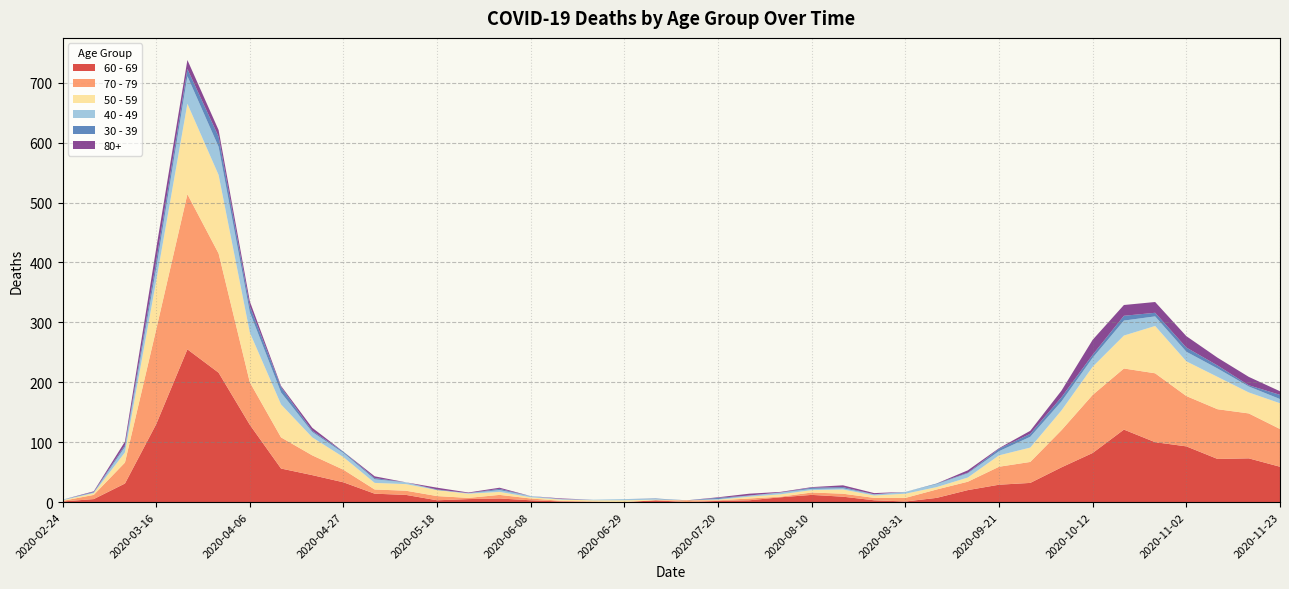

Reading left to right, extract all data points from this chart.

60 - 69: 2020-02-24=1	2020-03-02=5	2020-03-09=31	2020-03-16=130	2020-03-23=255	2020-03-30=216	2020-04-06=129	2020-04-13=56	2020-04-20=45	2020-04-27=33	2020-05-04=14	2020-05-11=12	2020-05-18=3	2020-05-25=5	2020-06-01=6	2020-06-08=3	2020-06-15=1	2020-06-22=0	2020-06-29=0	2020-07-06=3	2020-07-13=0	2020-07-20=2	2020-07-27=3	2020-08-03=8	2020-08-10=12	2020-08-17=9	2020-08-24=3	2020-08-31=1	2020-09-07=7	2020-09-14=20	2020-09-21=29	2020-09-28=32	2020-10-05=58	2020-10-12=82	2020-10-19=121	2020-10-26=100	2020-11-02=93	2020-11-09=72	2020-11-16=73	2020-11-23=59
70 - 79: 2020-02-24=1	2020-03-02=7	2020-03-09=35	2020-03-16=158	2020-03-23=259	2020-03-30=199	2020-04-06=71	2020-04-13=52	2020-04-20=33	2020-04-27=21	2020-05-04=7	2020-05-11=7	2020-05-18=7	2020-05-25=2	2020-06-01=6	2020-06-08=3	2020-06-15=1	2020-06-22=1	2020-06-29=0	2020-07-06=0	2020-07-13=3	2020-07-20=1	2020-07-27=3	2020-08-03=1	2020-08-10=4	2020-08-17=5	2020-08-24=4	2020-08-31=6	2020-09-07=14	2020-09-14=14	2020-09-21=30	2020-09-28=35	2020-10-05=62	2020-10-12=97	2020-10-19=102	2020-10-26=115	2020-11-02=84	2020-11-09=83	2020-11-16=75	2020-11-23=63
50 - 59: 2020-02-24=1	2020-03-02=3	2020-03-09=17	2020-03-16=81	2020-03-23=151	2020-03-30=131	2020-04-06=83	2020-04-13=55	2020-04-20=30	2020-04-27=21	2020-05-04=11	2020-05-11=11	2020-05-18=10	2020-05-25=7	2020-06-01=5	2020-06-08=2	2020-06-15=2	2020-06-22=2	2020-06-29=3	2020-07-06=1	2020-07-13=0	2020-07-20=1	2020-07-27=3	2020-08-03=4	2020-08-10=4	2020-08-17=7	2020-08-24=4	2020-08-31=7	2020-09-07=4	2020-09-14=7	2020-09-21=19	2020-09-28=24	2020-10-05=33	2020-10-12=47	2020-10-19=55	2020-10-26=79	2020-11-02=58	2020-11-09=54	2020-11-16=35	2020-11-23=43
40 - 49: 2020-02-24=1	2020-03-02=1	2020-03-09=9	2020-03-16=21	2020-03-23=46	2020-03-30=47	2020-04-06=34	2020-04-13=20	2020-04-20=9	2020-04-27=7	2020-05-04=6	2020-05-11=3	2020-05-18=0	2020-05-25=1	2020-06-01=3	2020-06-08=2	2020-06-15=1	2020-06-22=1	2020-06-29=2	2020-07-06=1	2020-07-13=0	2020-07-20=1	2020-07-27=2	2020-08-03=3	2020-08-10=2	2020-08-17=2	2020-08-24=2	2020-08-31=3	2020-09-07=5	2020-09-14=7	2020-09-21=7	2020-09-28=18	2020-10-05=15	2020-10-12=15	2020-10-19=25	2020-10-26=16	2020-11-02=16	2020-11-09=14	2020-11-16=10	2020-11-23=7
30 - 39: 2020-02-24=0	2020-03-02=1	2020-03-09=3	2020-03-16=12	2020-03-23=12	2020-03-30=17	2020-04-06=10	2020-04-13=9	2020-04-20=2	2020-04-27=2	2020-05-04=2	2020-05-11=0	2020-05-18=1	2020-05-25=0	2020-06-01=2	2020-06-08=0	2020-06-15=0	2020-06-22=0	2020-06-29=0	2020-07-06=1	2020-07-13=0	2020-07-20=2	2020-07-27=0	2020-08-03=0	2020-08-10=2	2020-08-17=2	2020-08-24=0	2020-08-31=0	2020-09-07=1	2020-09-14=1	2020-09-21=4	2020-09-28=5	2020-10-05=7	2020-10-12=5	2020-10-19=8	2020-10-26=6	2020-11-02=7	2020-11-09=5	2020-11-16=2	2020-11-23=7
80+: 2020-02-24=0	2020-03-02=1	2020-03-09=6	2020-03-16=21	2020-03-23=15	2020-03-30=11	2020-04-06=8	2020-04-13=2	2020-04-20=5	2020-04-27=0	2020-05-04=3	2020-05-11=0	2020-05-18=3	2020-05-25=1	2020-06-01=2	2020-06-08=0	2020-06-15=1	2020-06-22=0	2020-06-29=0	2020-07-06=0	2020-07-13=0	2020-07-20=1	2020-07-27=3	2020-08-03=1	2020-08-10=1	2020-08-17=3	2020-08-24=2	2020-08-31=0	2020-09-07=0	2020-09-14=4	2020-09-21=1	2020-09-28=5	2020-10-05=11	2020-10-12=25	2020-10-19=18	2020-10-26=18	2020-11-02=19	2020-11-09=13	2020-11-16=14	2020-11-23=6